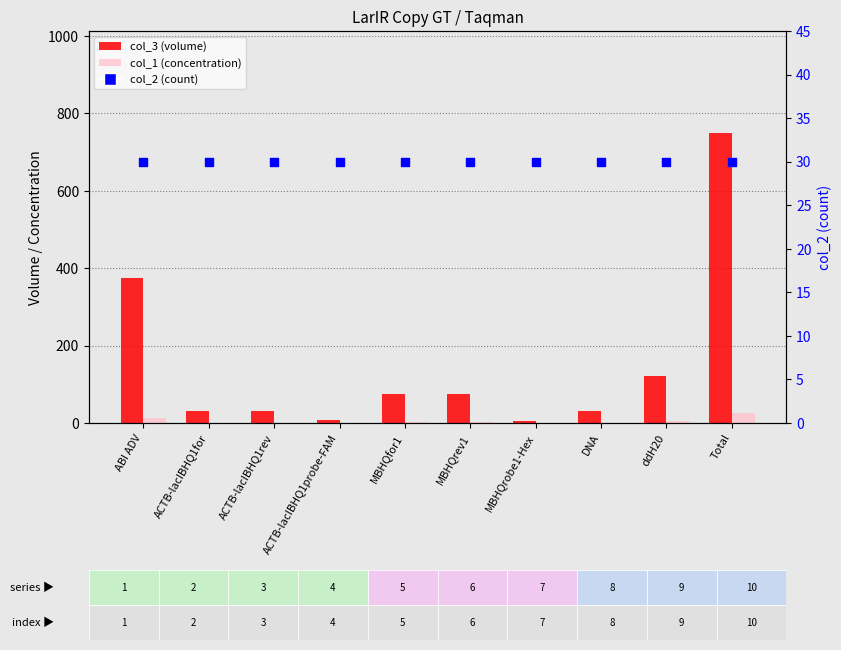

Which series reaches the maximum Y coordinate?

col_3 (volume)